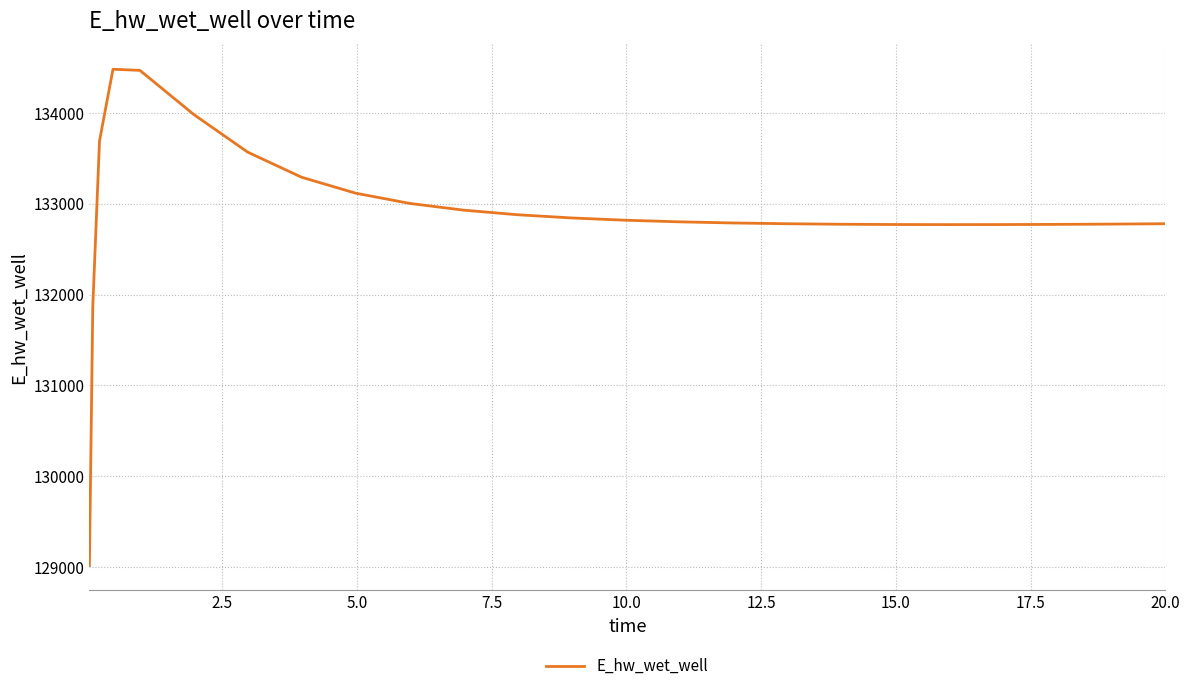

How many values are below 132800?

12